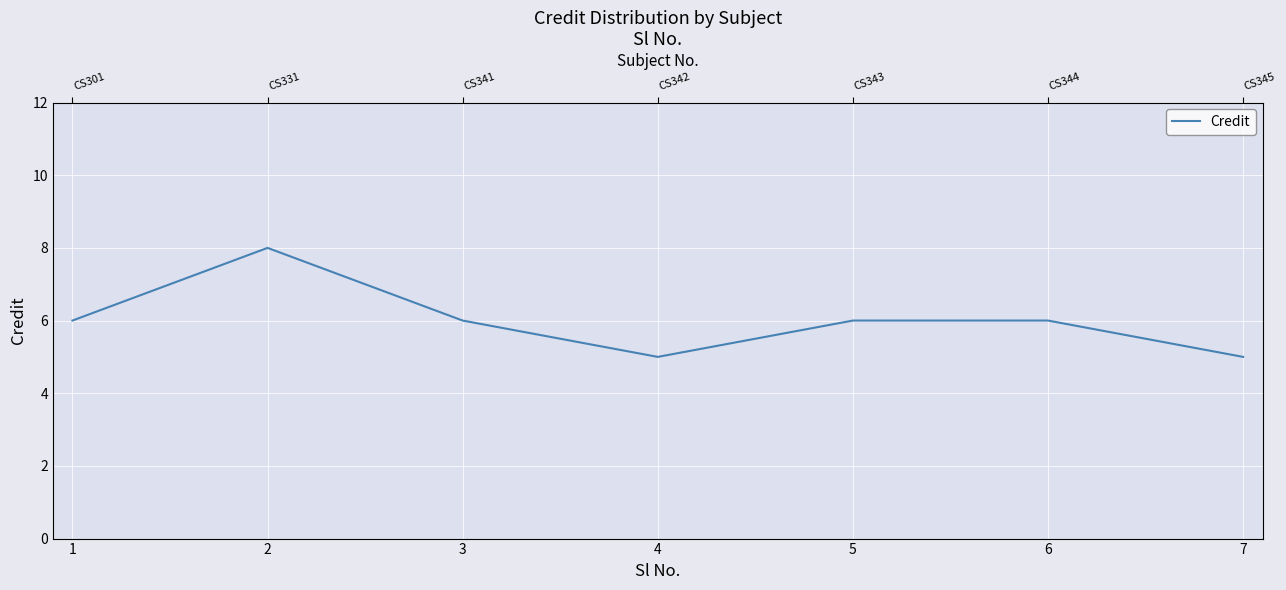

At which category does the data reach its first local valley?

4